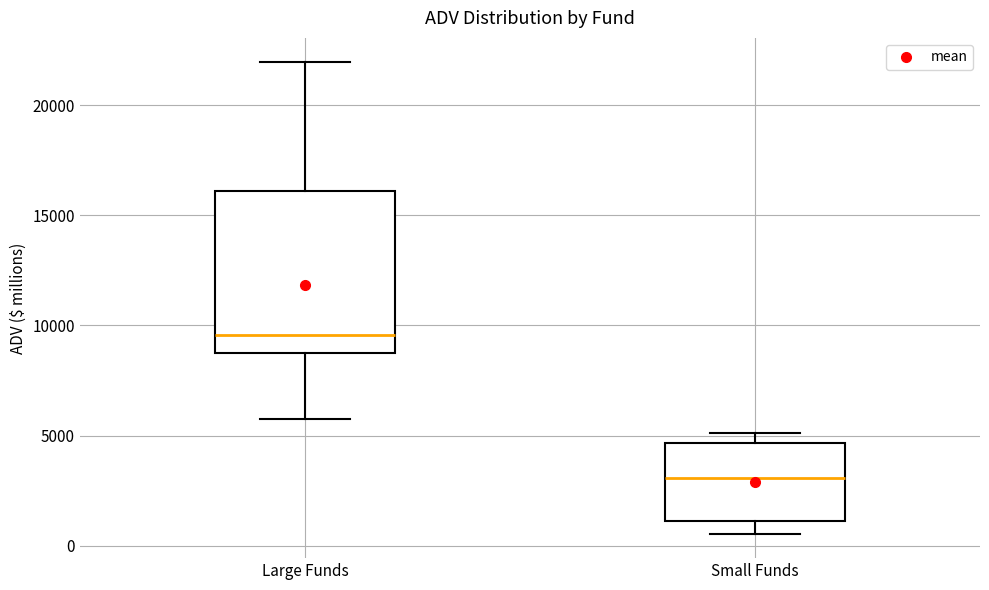

Comparing the boxes themselves (not the whiskers), which one is the tallest?

Large Funds